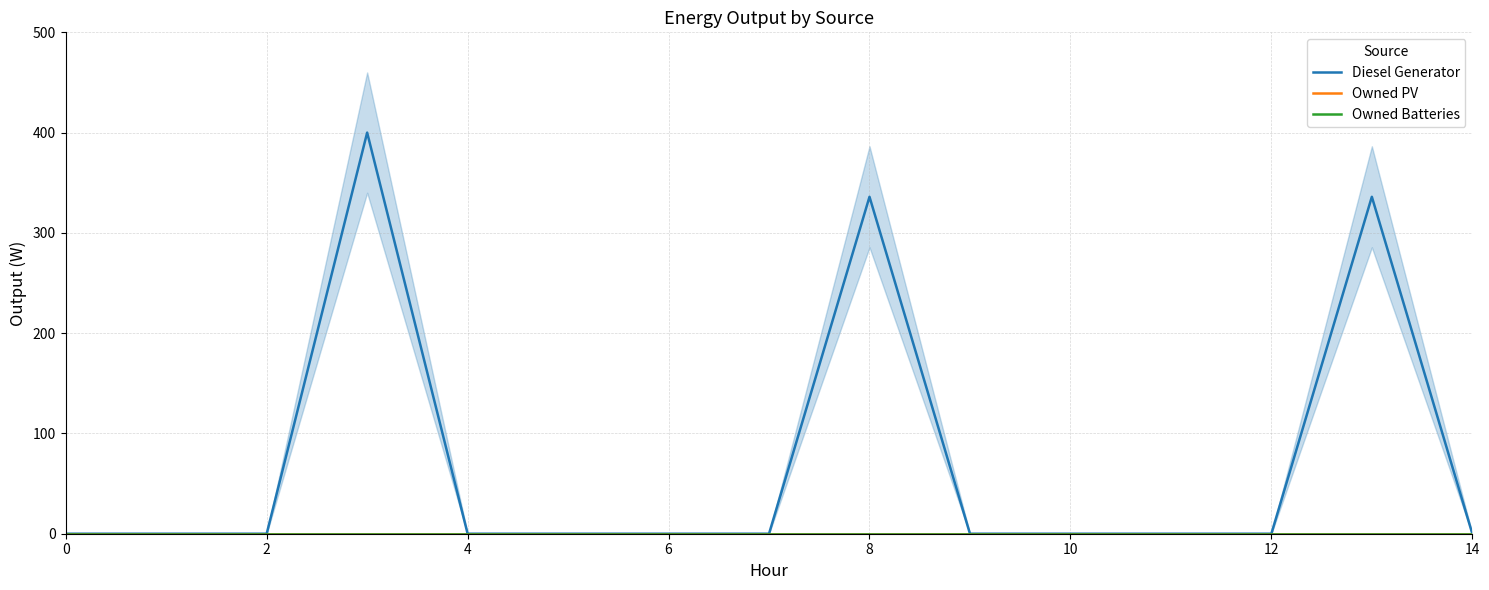

List the series in order of their peak value, lowest first.

Owned PV, Owned Batteries, Diesel Generator